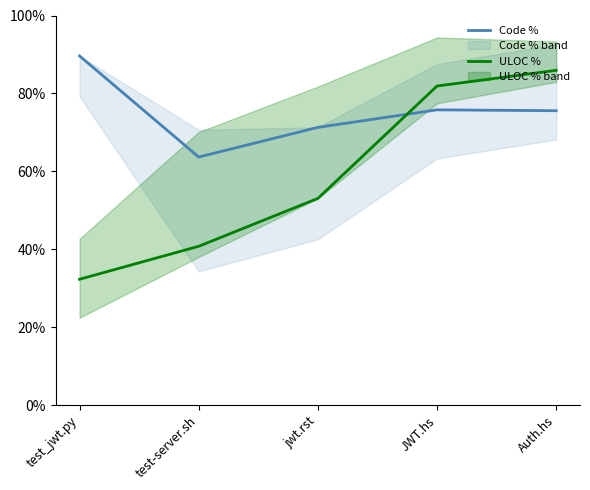

What is the difference between the maximum and minimum values in the Code % series?

26.0